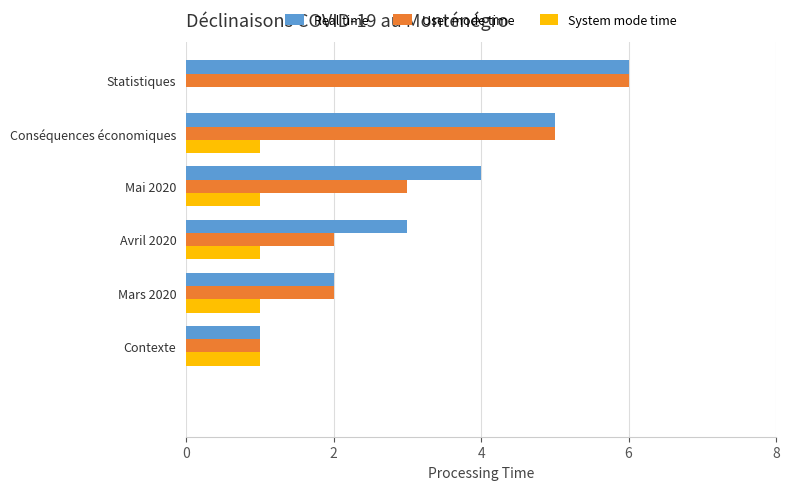

What is the maximum value shown in the chart?

6